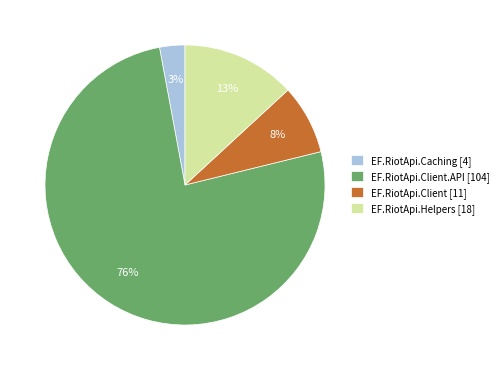

Which category has the smallest portion of the pie?

EF.RiotApi.Caching [4]